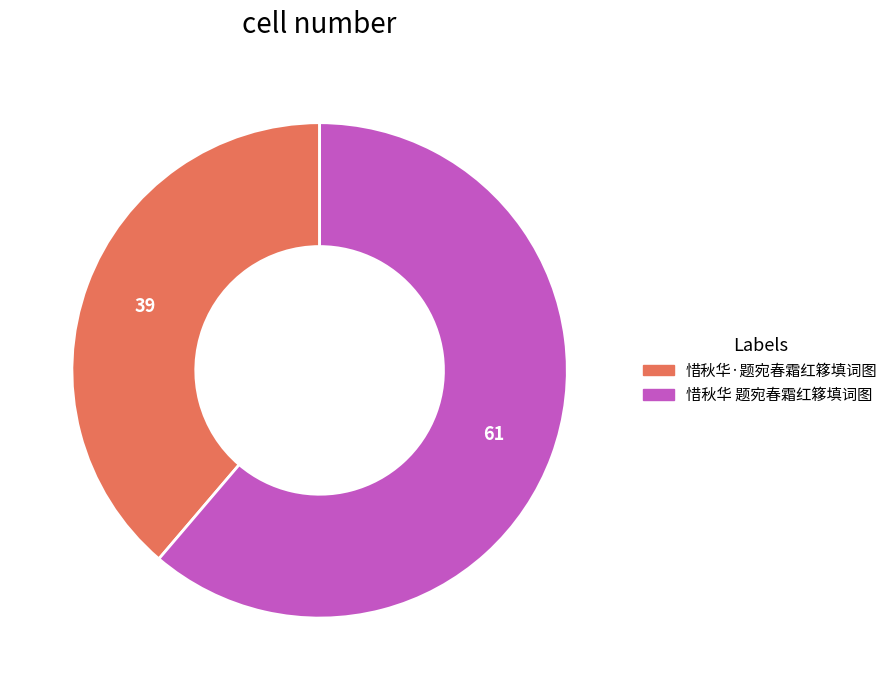

How many slices are in this pie chart?

2